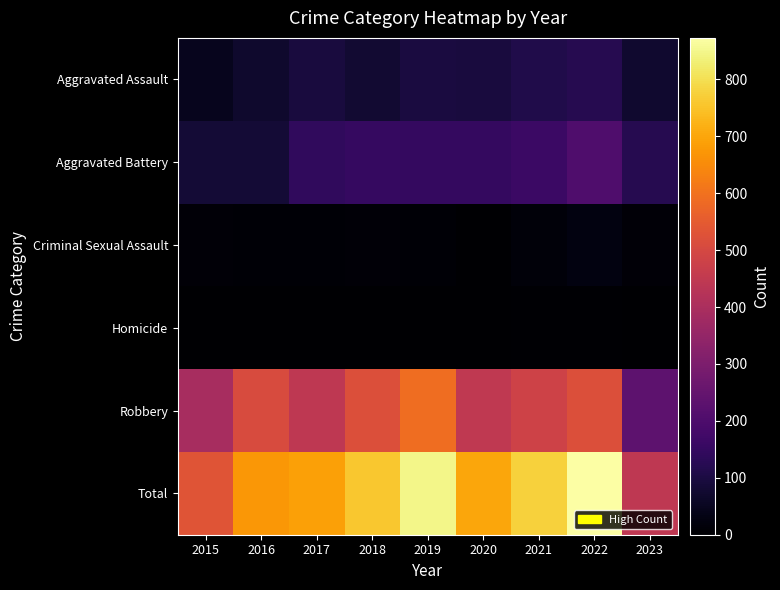

What is the spread (max minus min) of values at 2022?

868